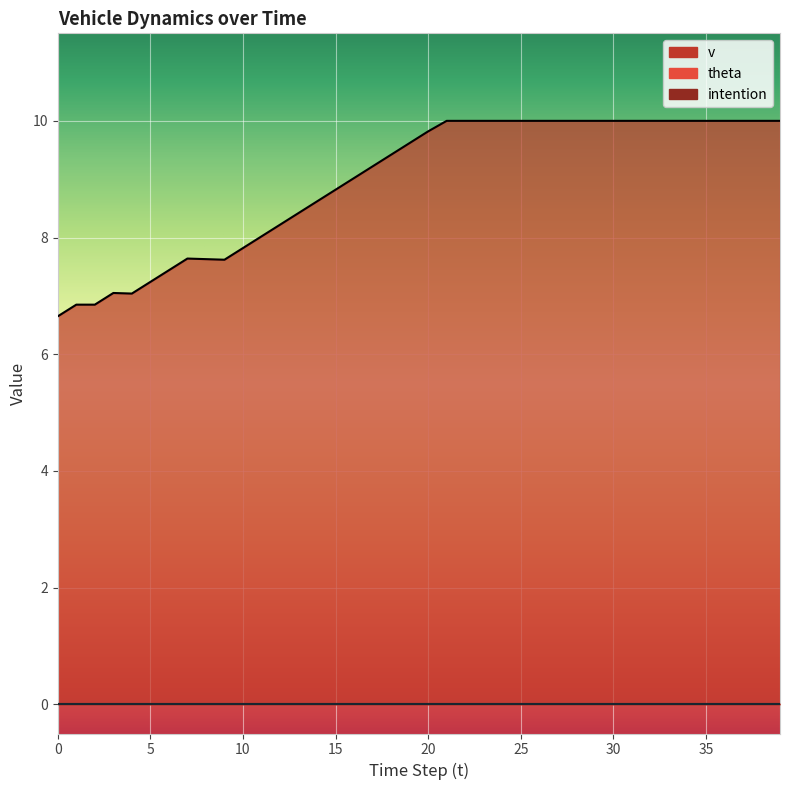

True or false: intention and theta cross at least once.

False